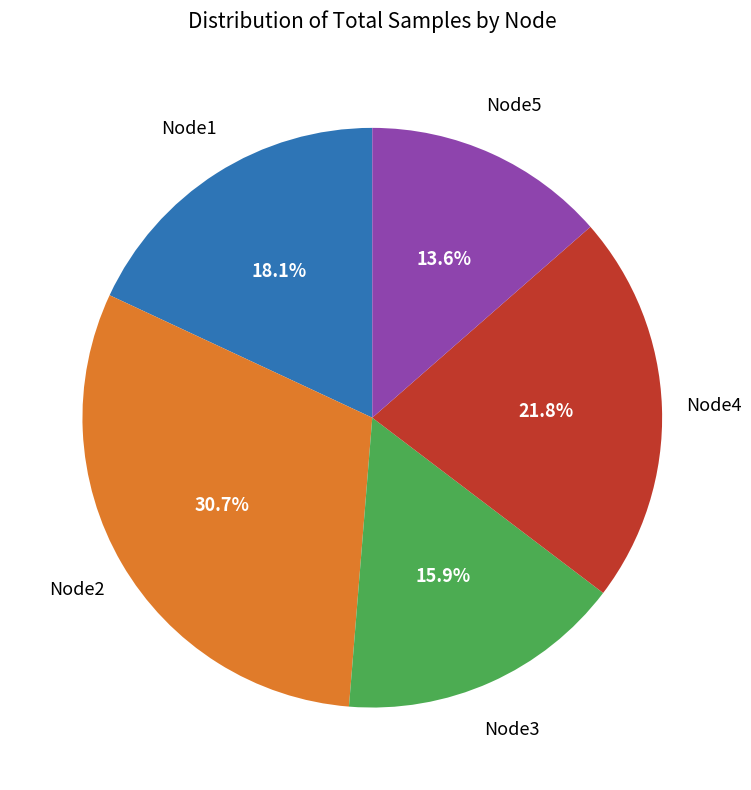

Which category has the smallest portion of the pie?

Node5